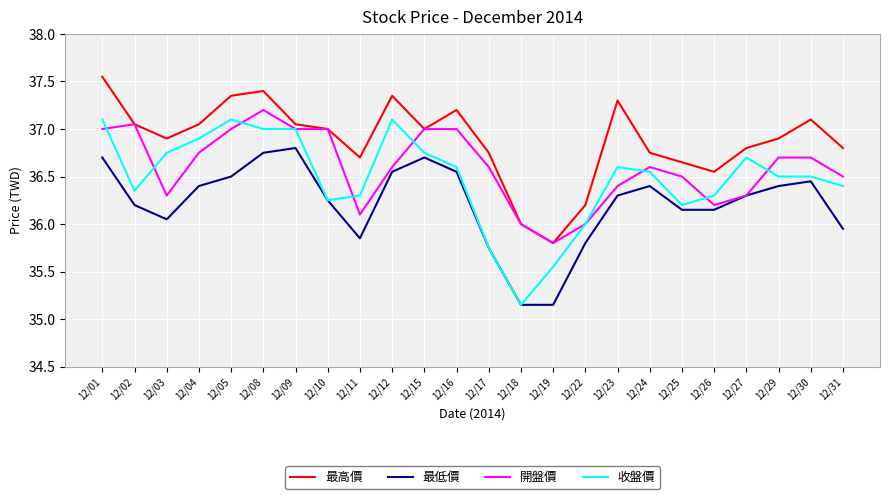

Is it true that 開盤價 equals 58.4 at 12/29?

False